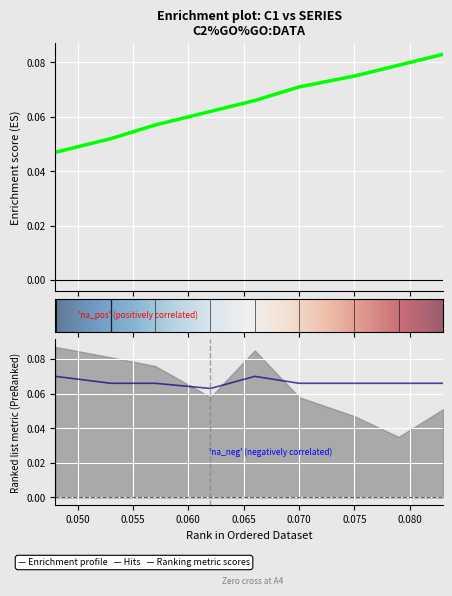

Count the C2 values in the range 0 to 1.

9